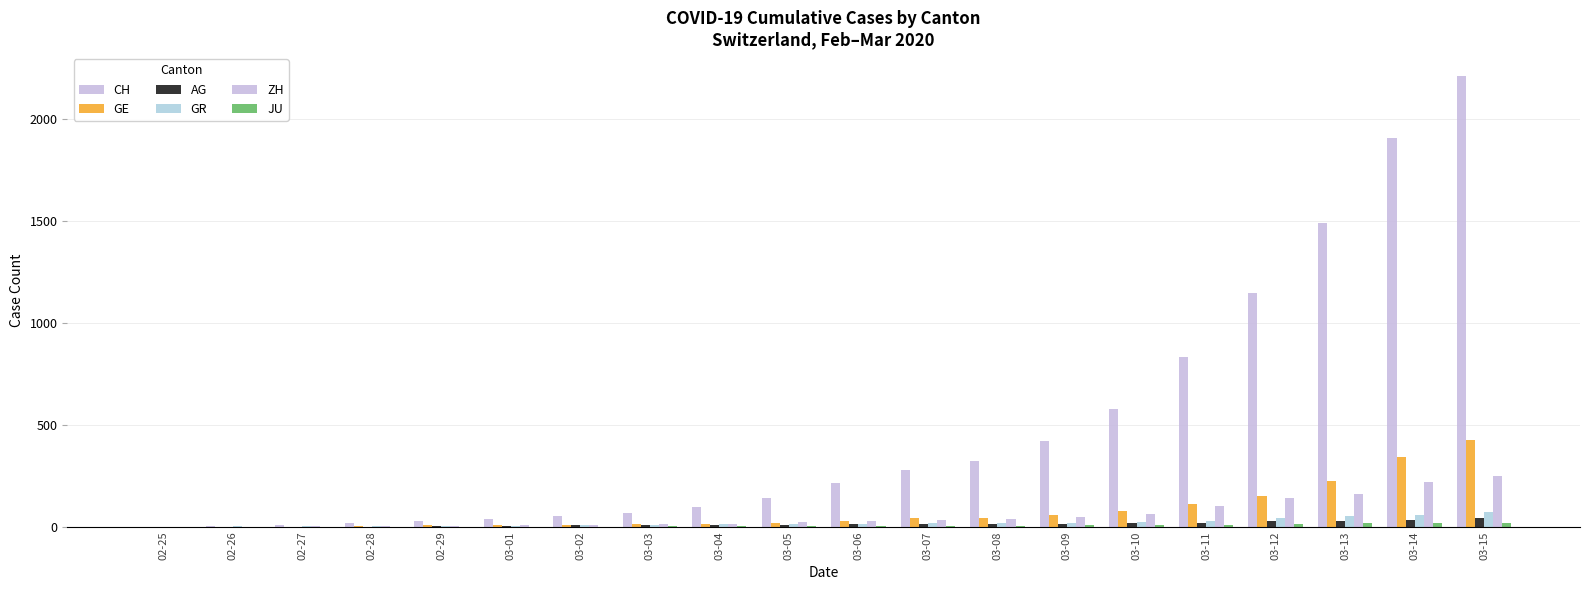

Does the chart contain stacked bars?

No